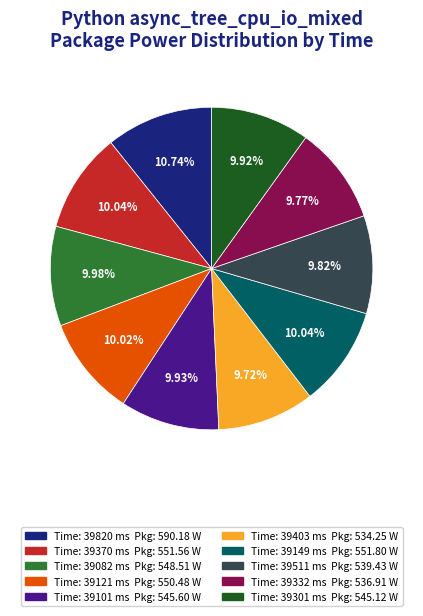

Is there a majority slice in this chart?

No